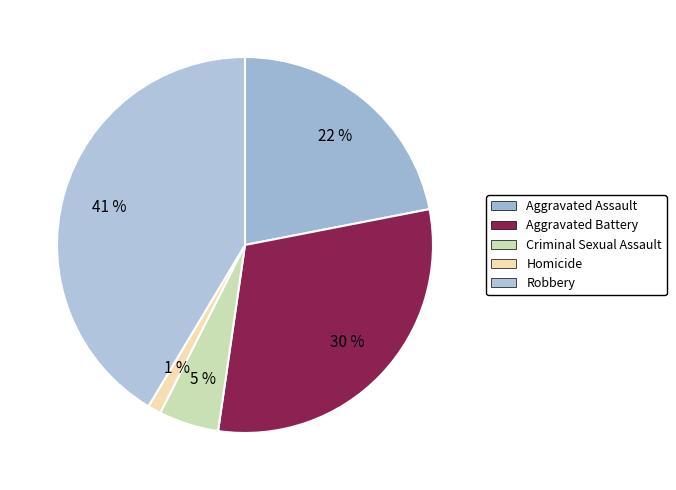

To the nearest percent, what portion does Aggravated Battery represent?

30%